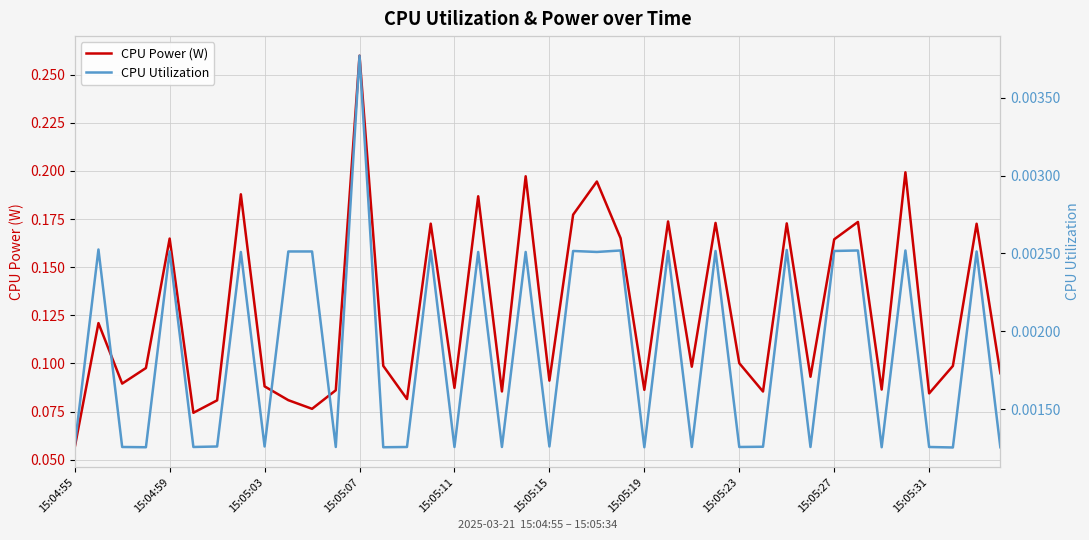

Which category has the lowest value across all series?

37